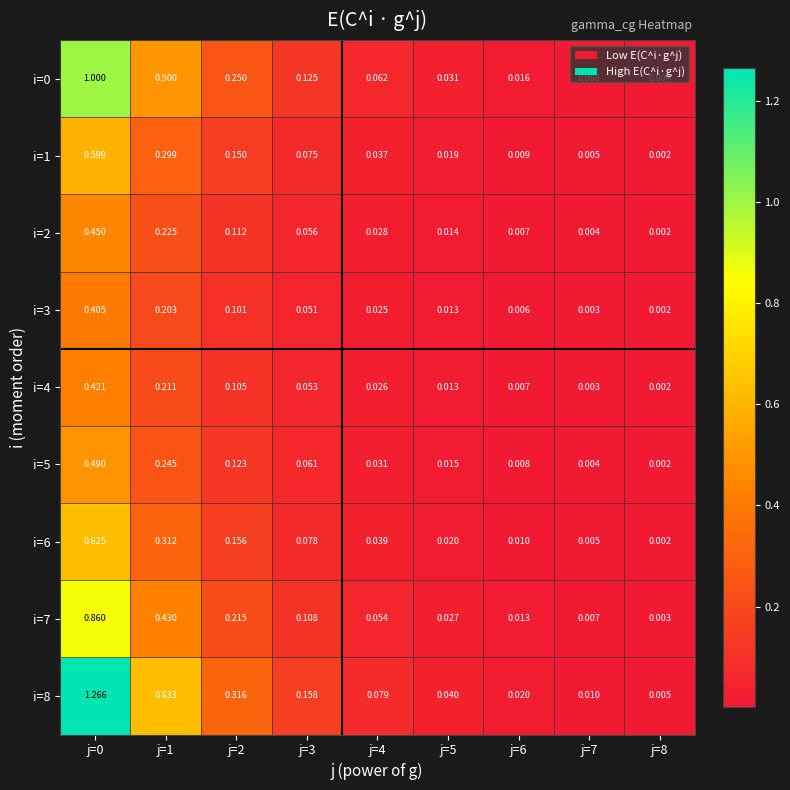

Is the value of i=5 at j=7 greater than the value of i=3 at j=7?

Yes